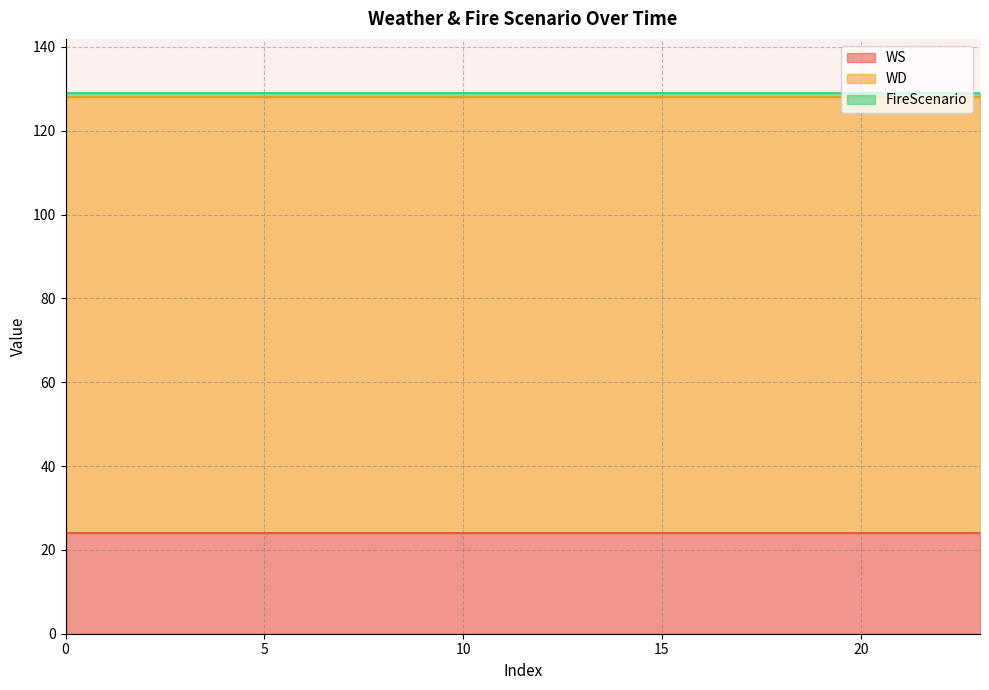

Read the WS value at 12.

24